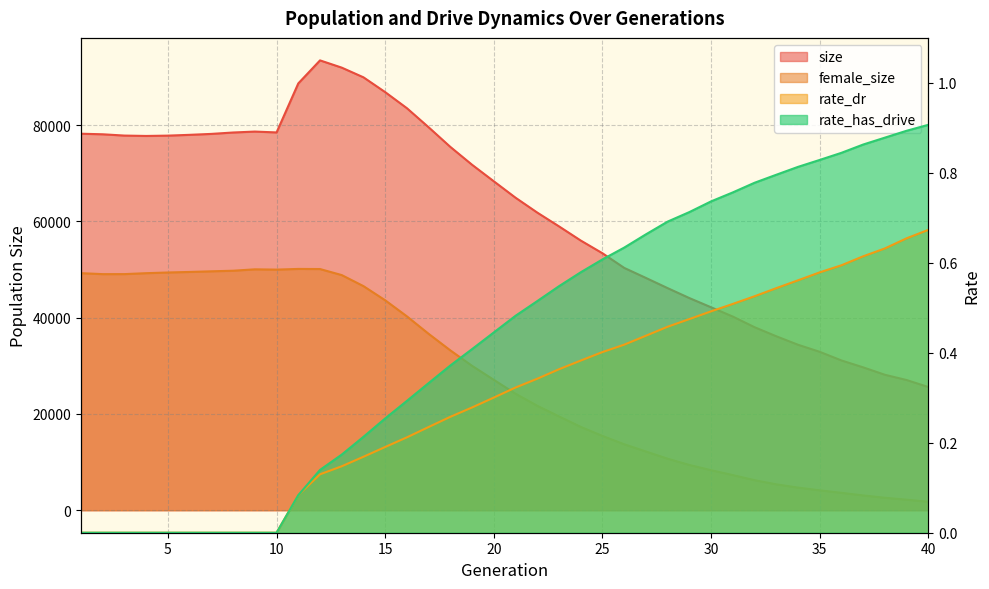

Is the value of female_size at 3 greater than the value of size at 5?

No